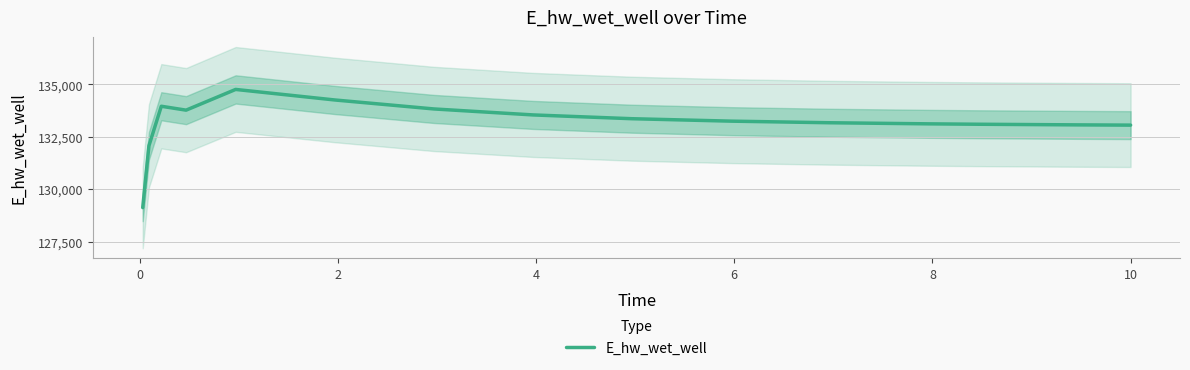

What is the maximum value for E_hw_wet_well?

134750.9